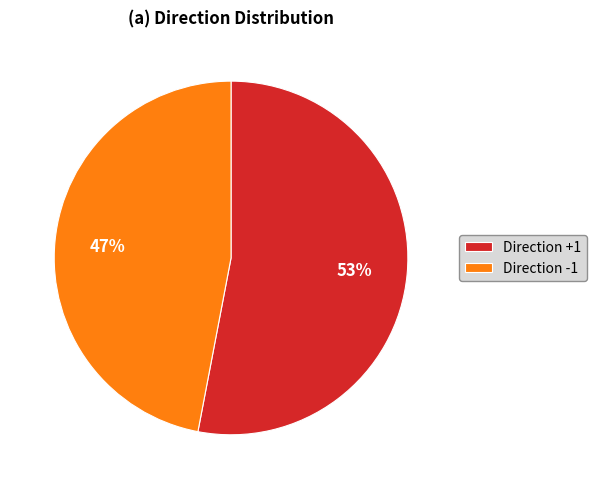

Rank the categories by value from lowest to highest.

Direction -1, Direction +1